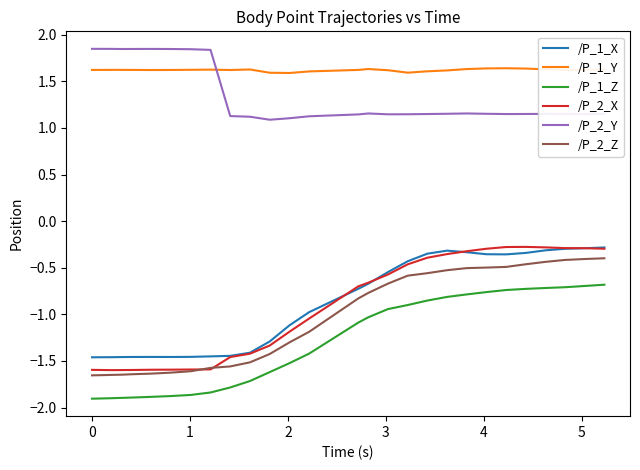

What is the smallest value displayed?

-1.9